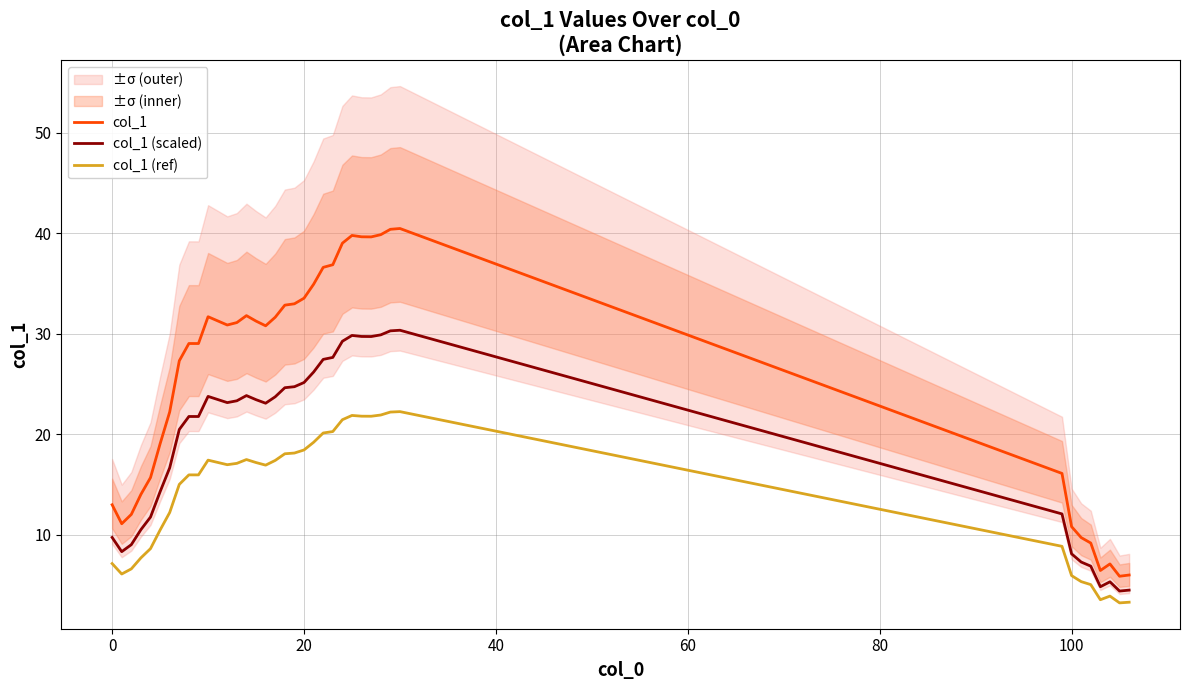

True or false: col_1 (scaled) and col_1 intersect in this chart.

False